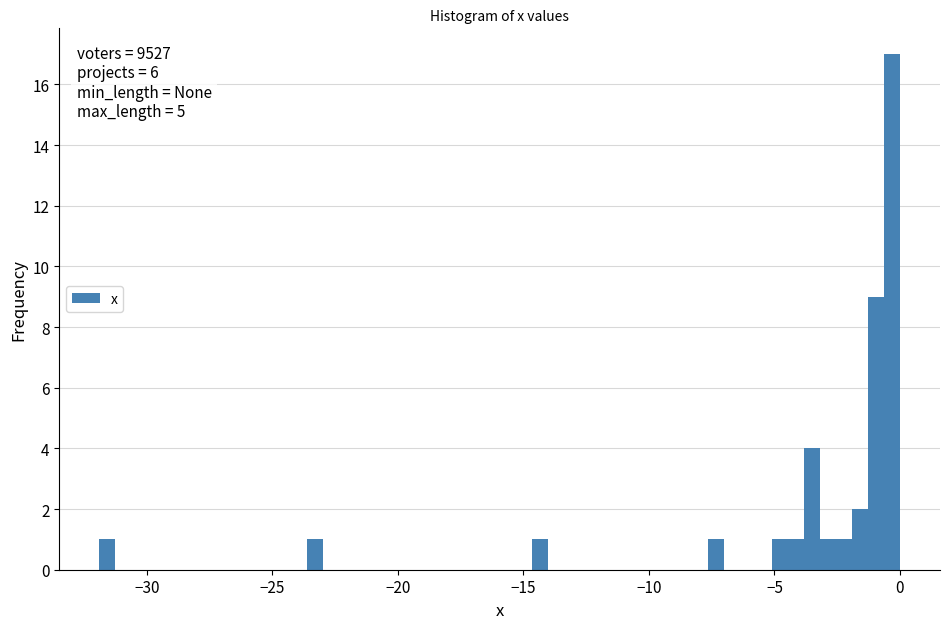

Read against the x-axis, roughly where is the centre of the tallest bar?

-0.5